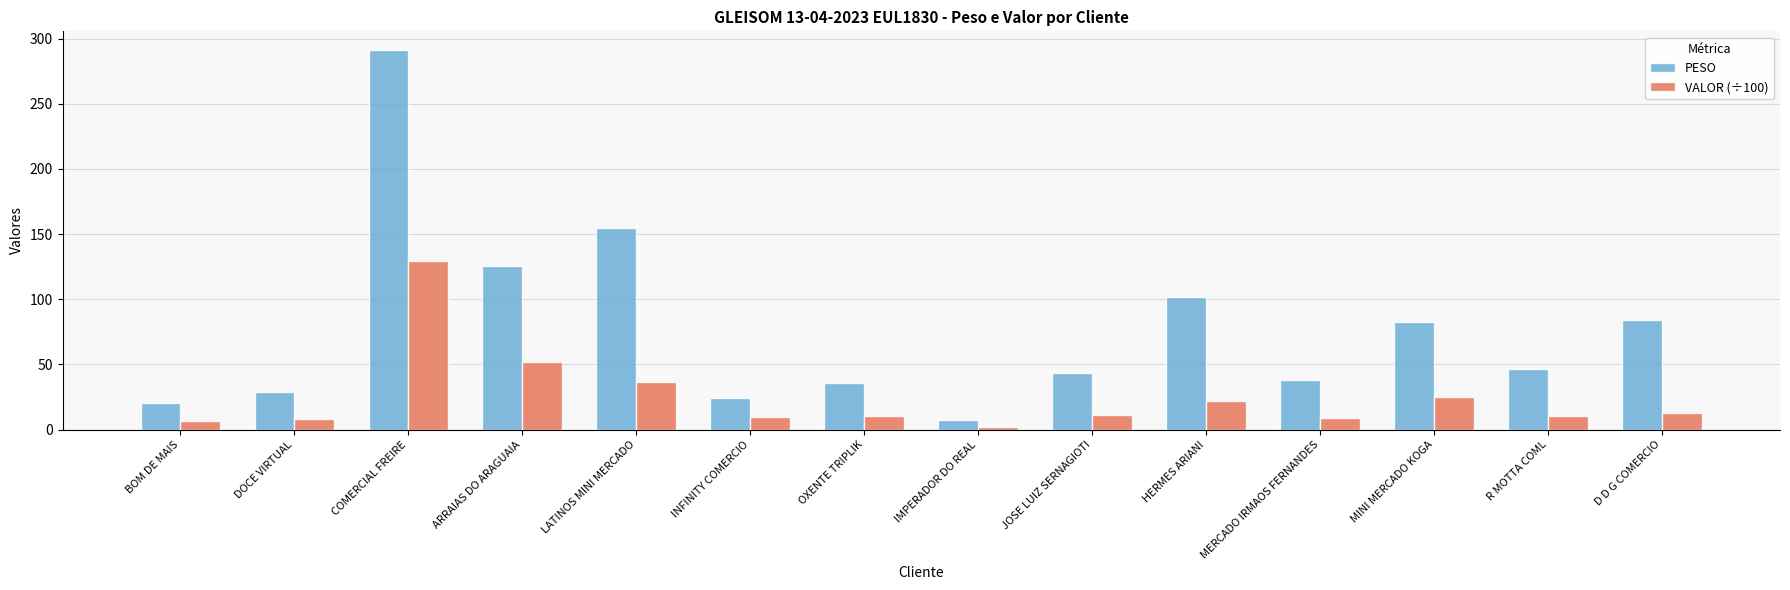

Rank the series at JOSE LUIZ SERNAGIOTI from lowest to highest value.

VALOR (÷100), PESO